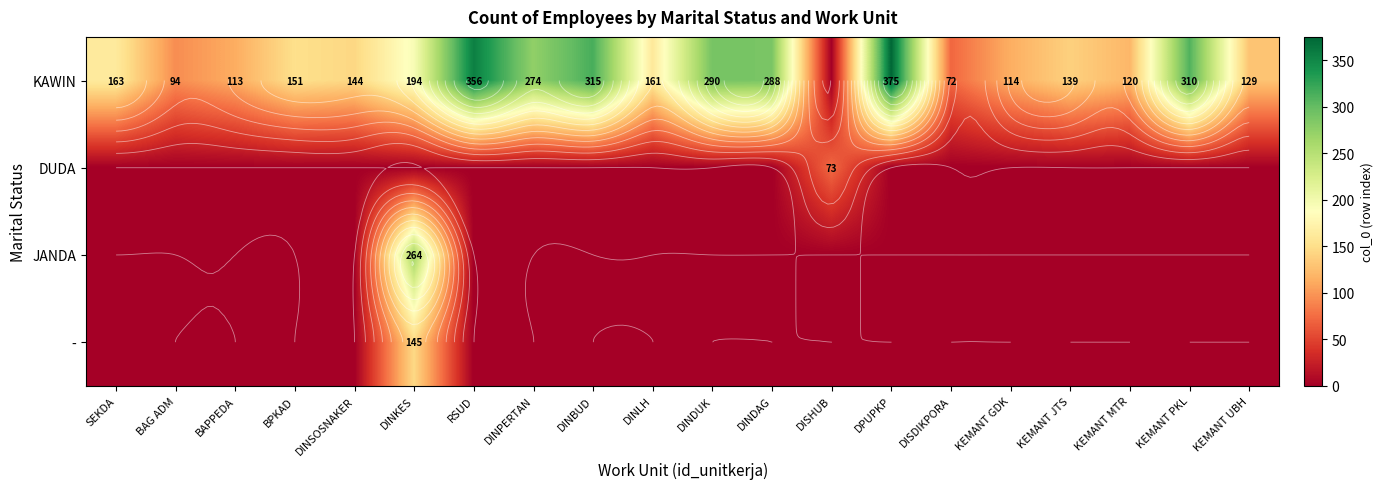

Is it true that - equals 0 at DISHUB?

True